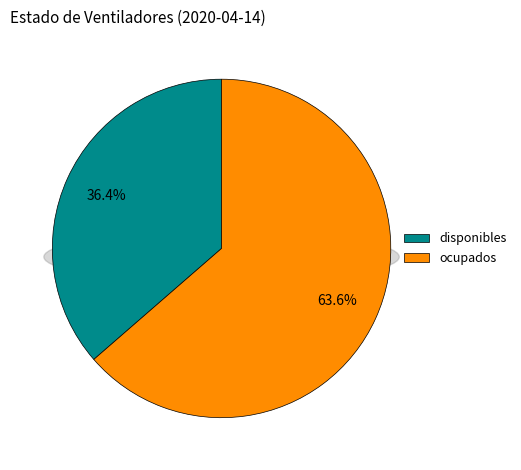

Between ocupados and disponibles, which is larger?

ocupados